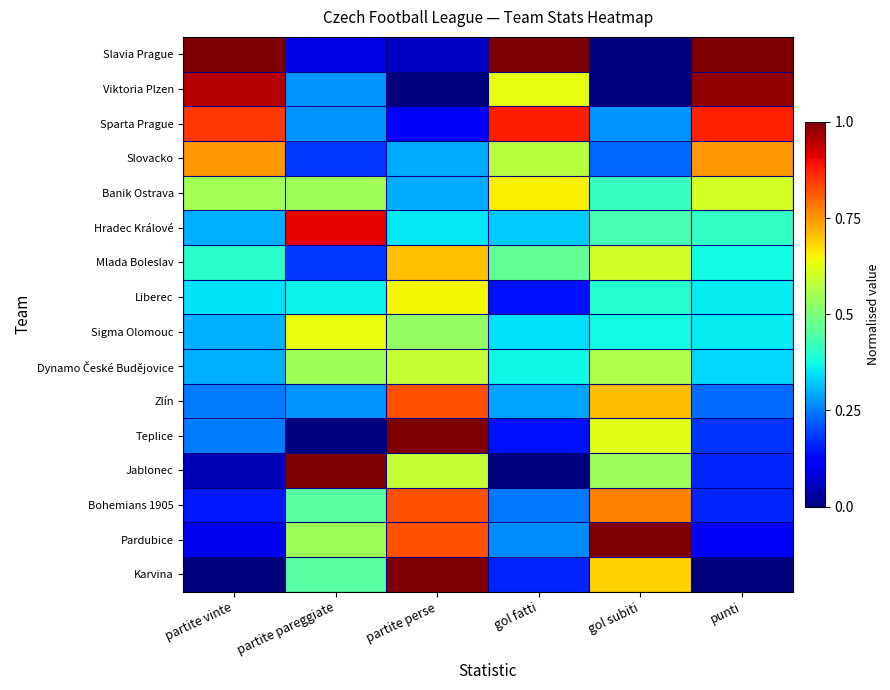

Which series changed the most between partite pareggiate and partite perse?

Teplice